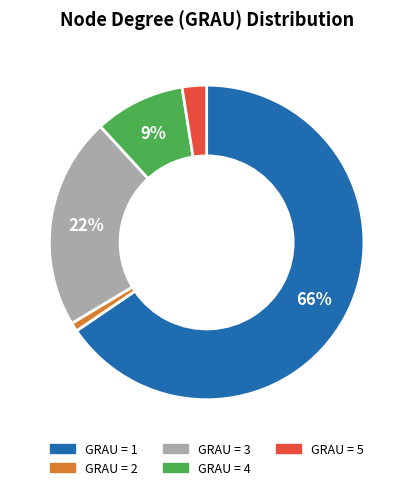

To the nearest percent, what is the average slice percentage?

20%